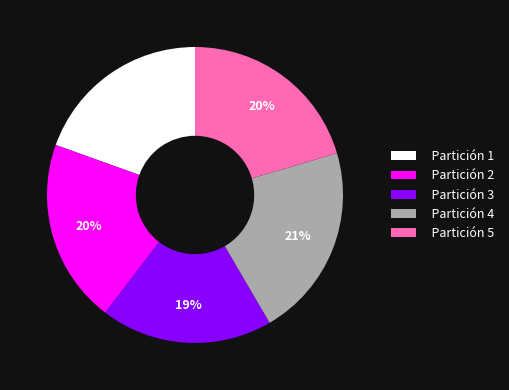

Do Partición 1 and Partición 4 together represent more than half of the pie?

No